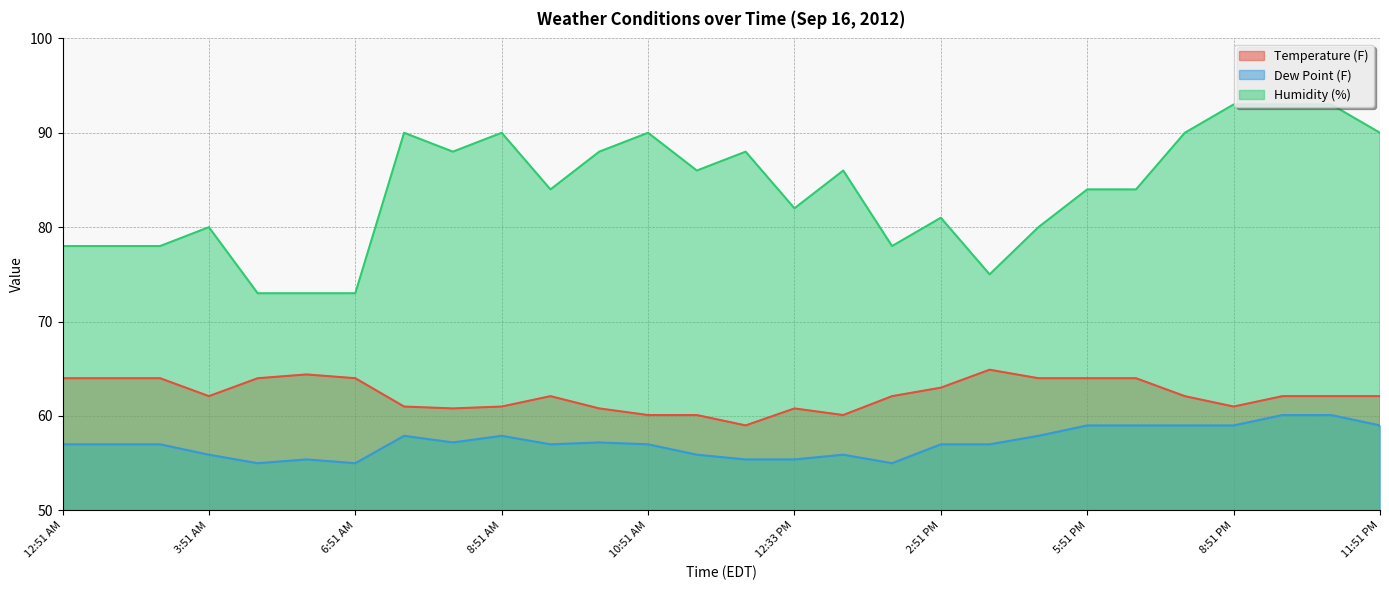

What is the smallest value displayed?

55.0